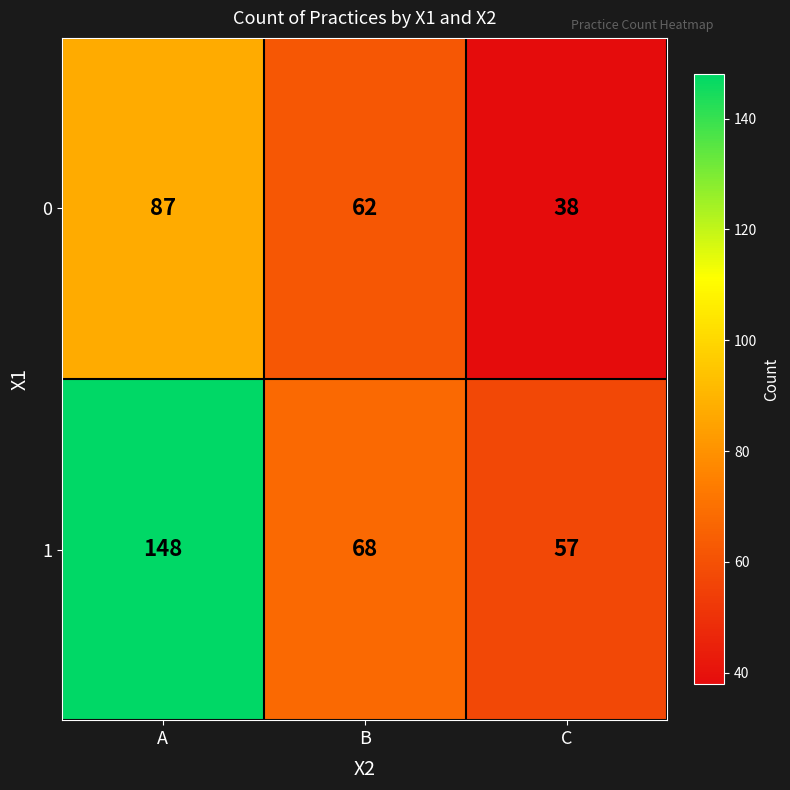

How many distinct data groups are displayed?

2